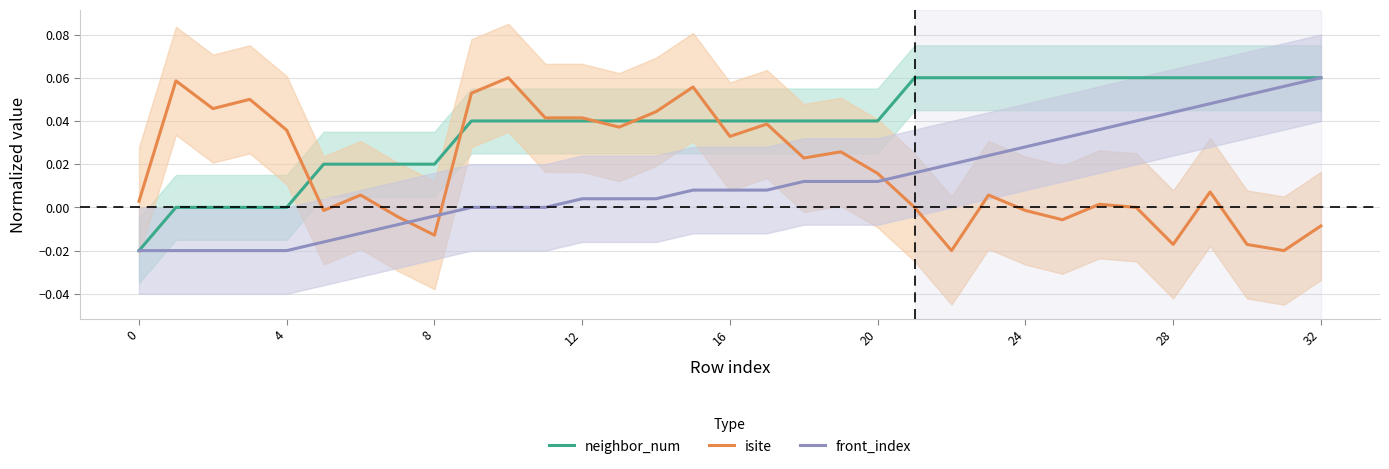

The front_index series shows 0.0 at 17. True or false?

True